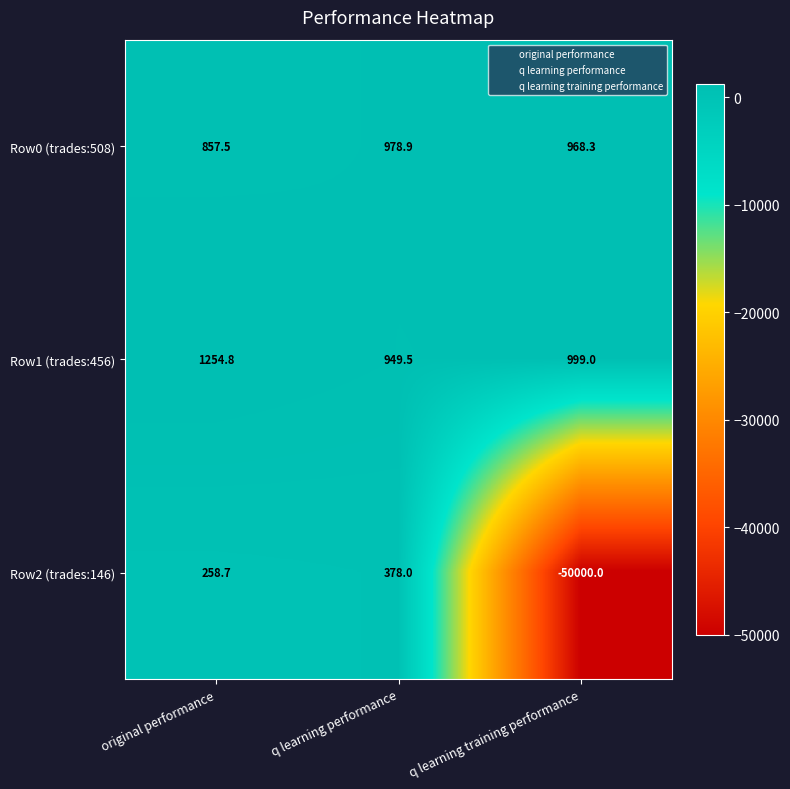

Reading left to right, what are all the values shown in this chart?

Row0 (trades:508): original performance=857.5	q learning performance=978.9	q learning training performance=968.3
Row1 (trades:456): original performance=1254.8	q learning performance=949.5	q learning training performance=999.0
Row2 (trades:146): original performance=258.7	q learning performance=378.0	q learning training performance=-50000.0